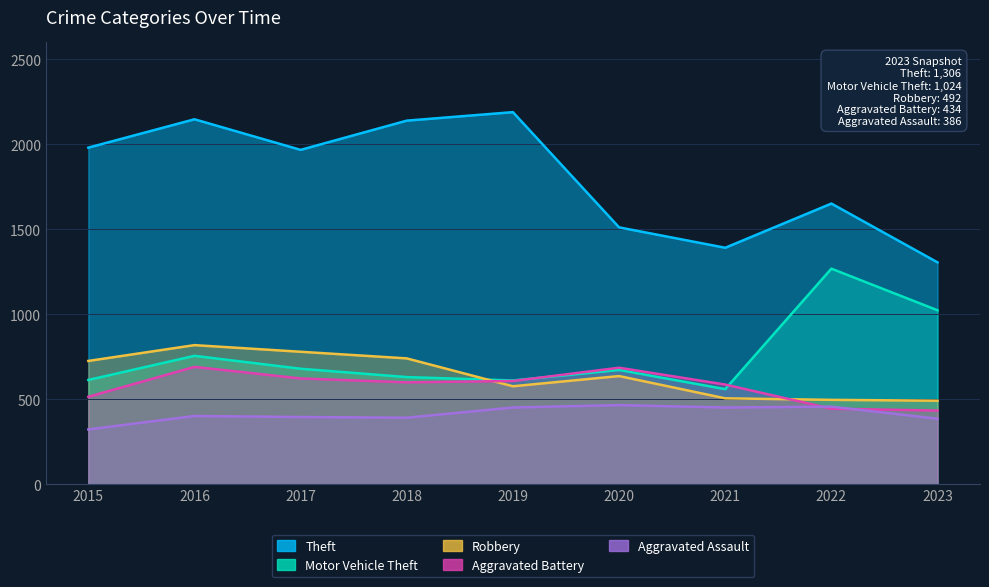

Is the value of Aggravated Battery at 2017 greater than the value of Theft at 2023?

No